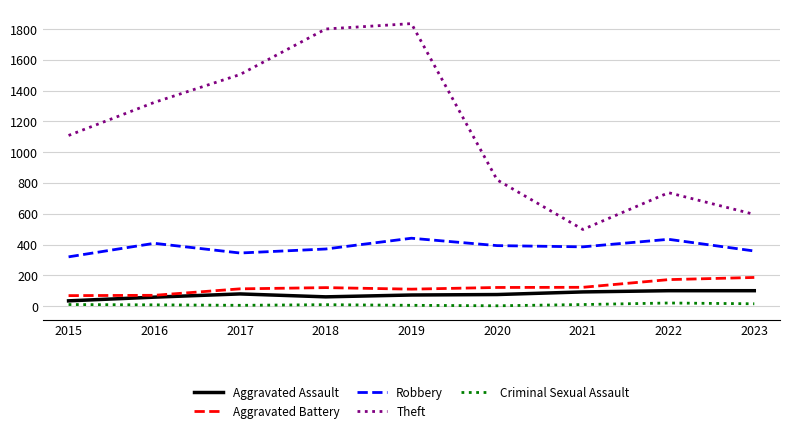

What is the lowest value of the Theft series?

498